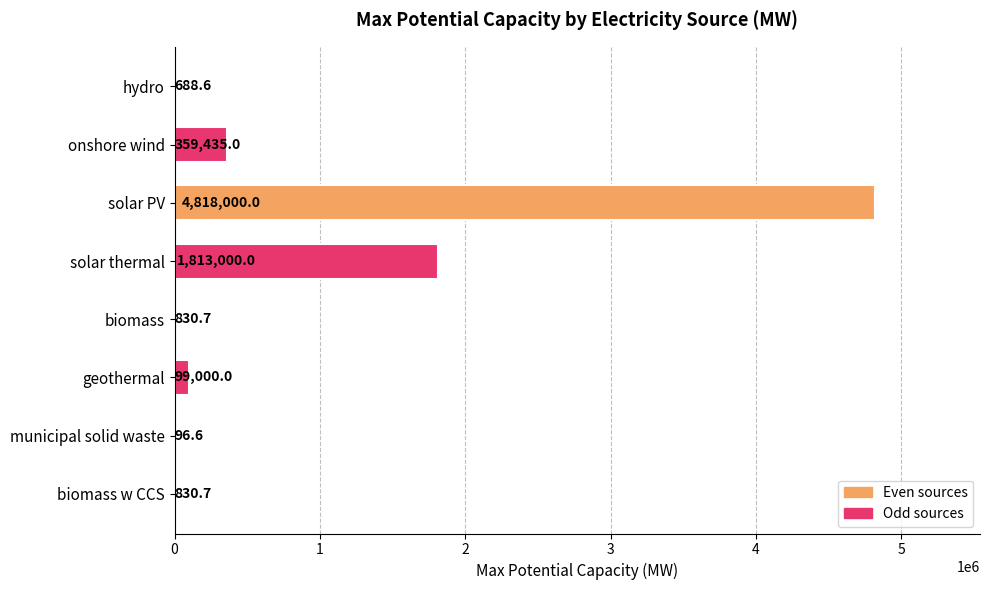

Reading top to bottom, transcribe all the data shown in this chart.

hydro=688.6	onshore wind=359435.0	solar PV=4818000.0	solar thermal=1813000.0	biomass=830.7	geothermal=99000.0	municipal solid waste=96.6	biomass w CCS=830.7